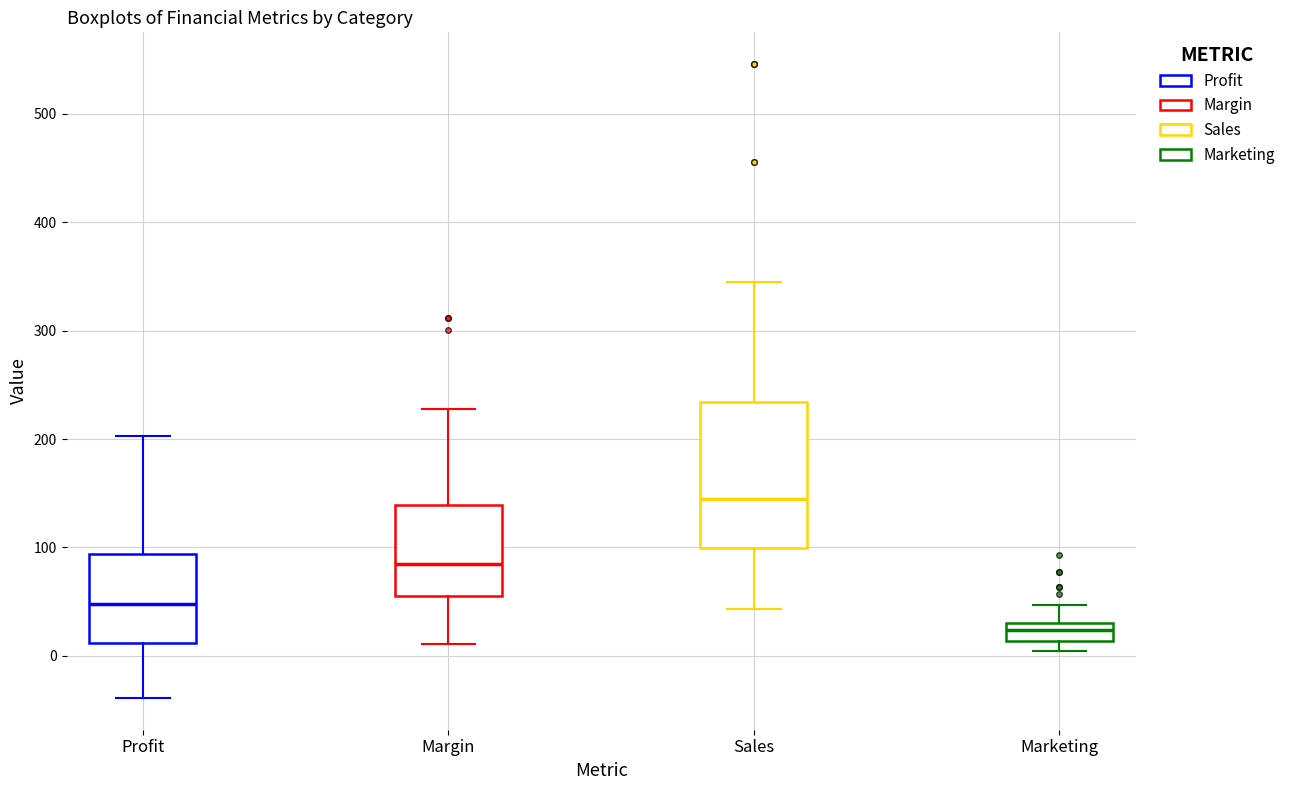

Reading left to right, transcribe this box plot: for each box, give where its median line is, the range the box spans, and where its two whiskers end, as read against the y-axis. The values are not printed on the chart, so give them approximately, as read against the axis.

Profit: median 50, box 10 to 90, whiskers -40 to 200
Margin: median 90, box 60 to 140, whiskers 10 to 230
Sales: median 150, box 100 to 230, whiskers 40 to 350
Marketing: median 20, box 10 to 30, whiskers 0 to 50